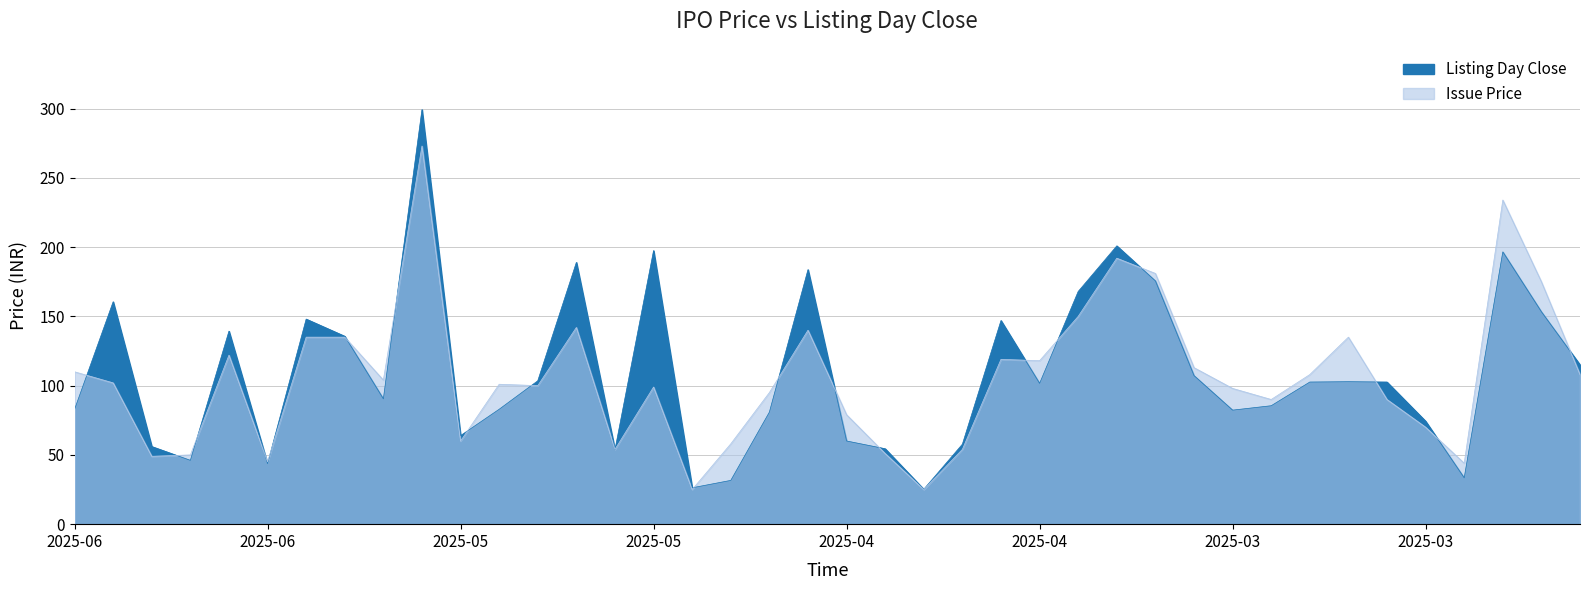

Count the number of data series in this chart.

2